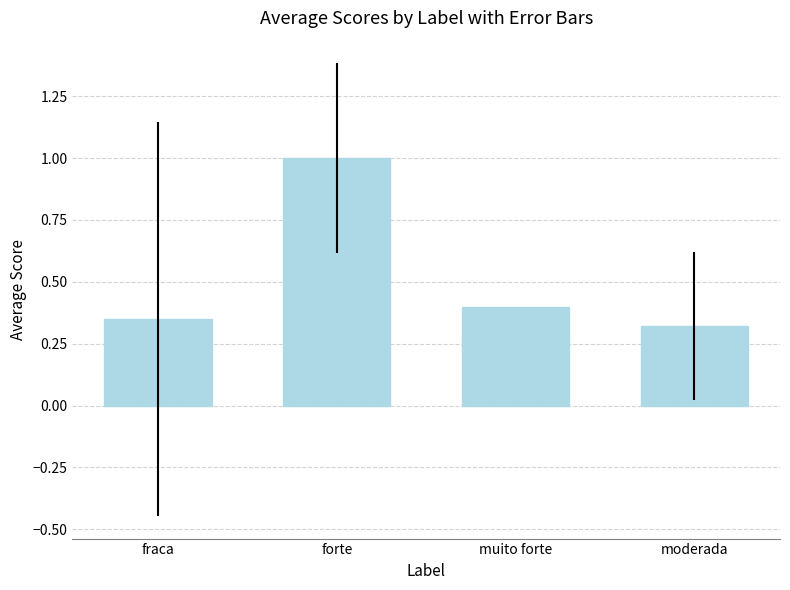

What position from the right is forte?

3